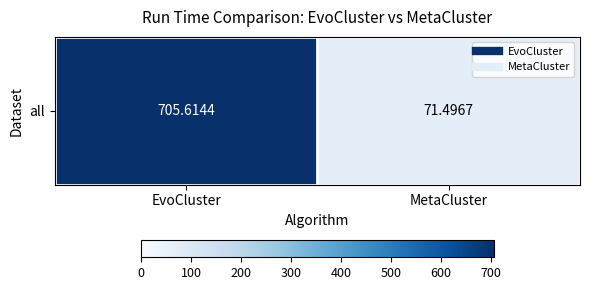

List the labels in order of value, smallest first.

MetaCluster, EvoCluster